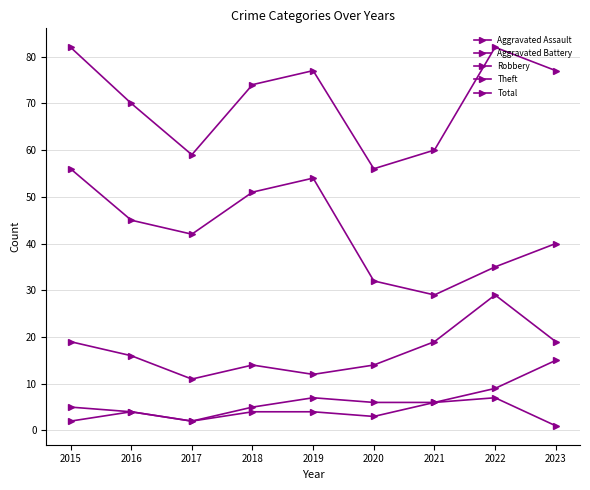

At which label is Robbery closest to 20?

2015